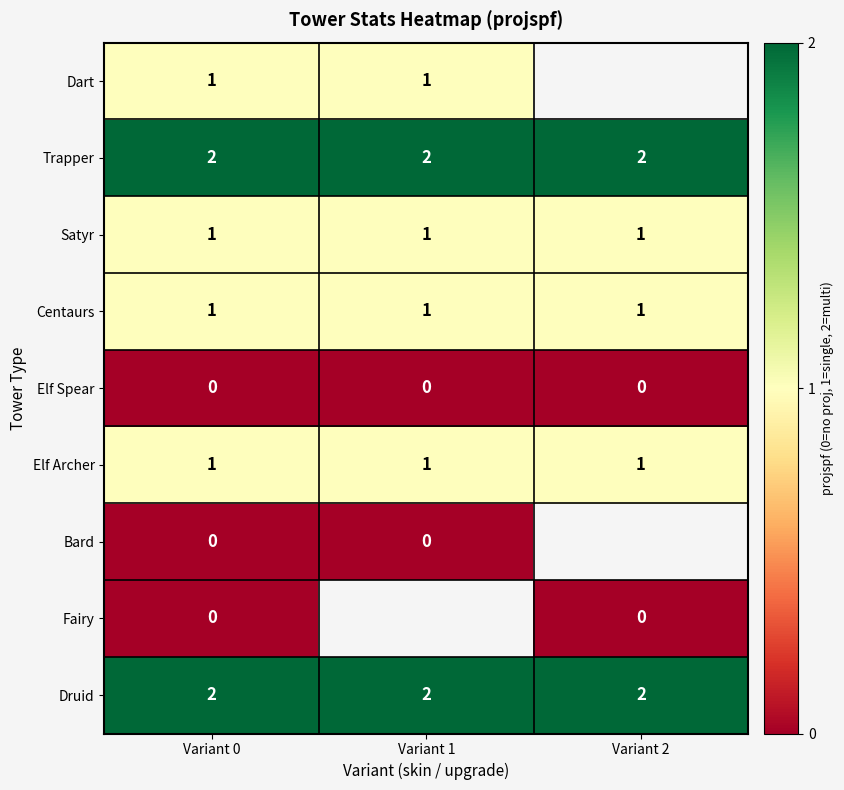

What is the difference between the highest and lowest values at Variant 1?

2.0